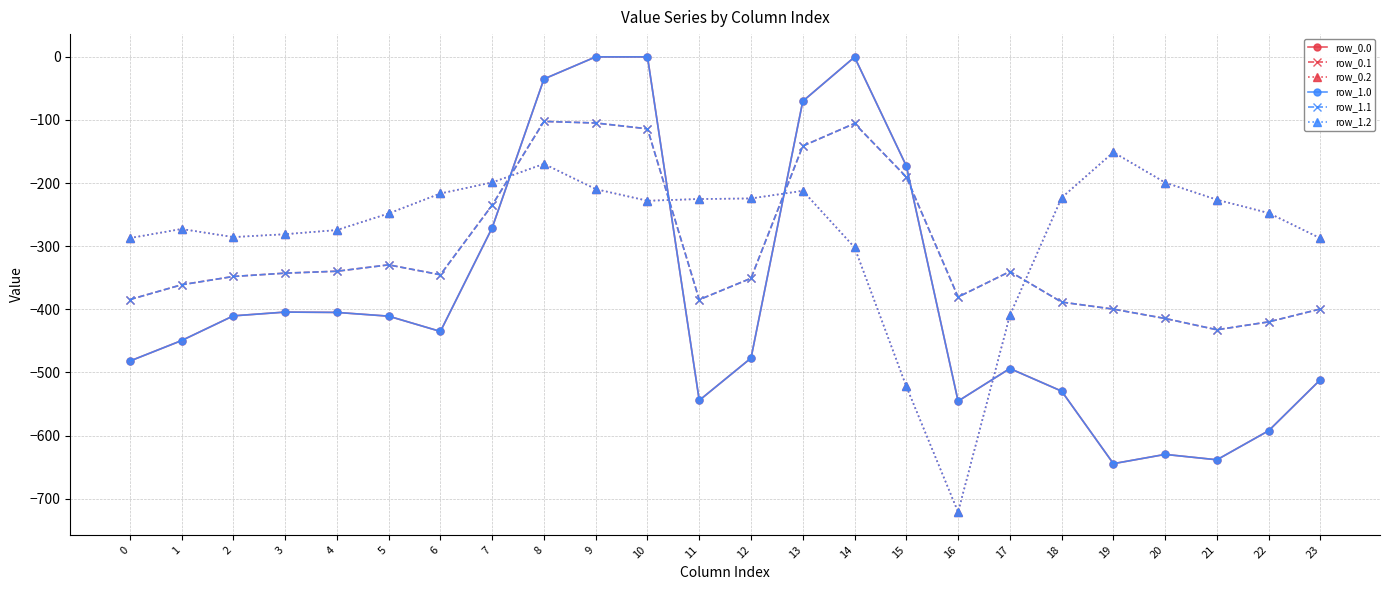

Is this an area chart (filled region under the line)?

No